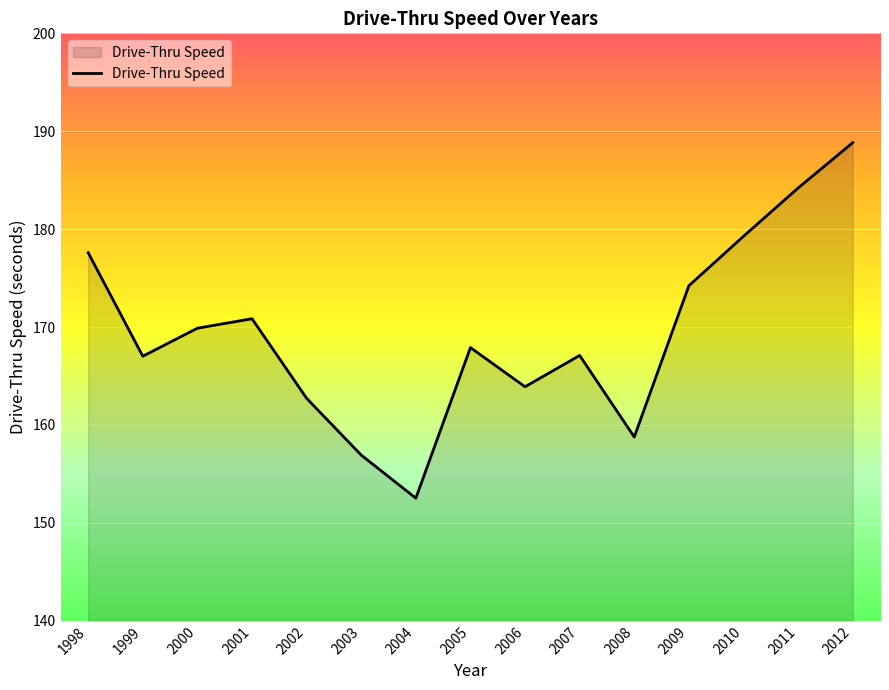

How many lines are shown in the chart?

1